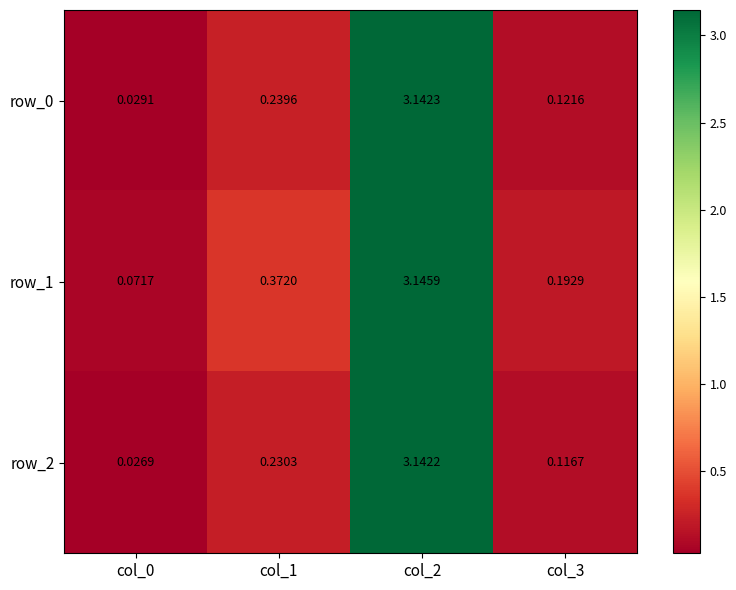

Is the value of row_0 at col_2 greater than the value of row_2 at col_2?

Yes